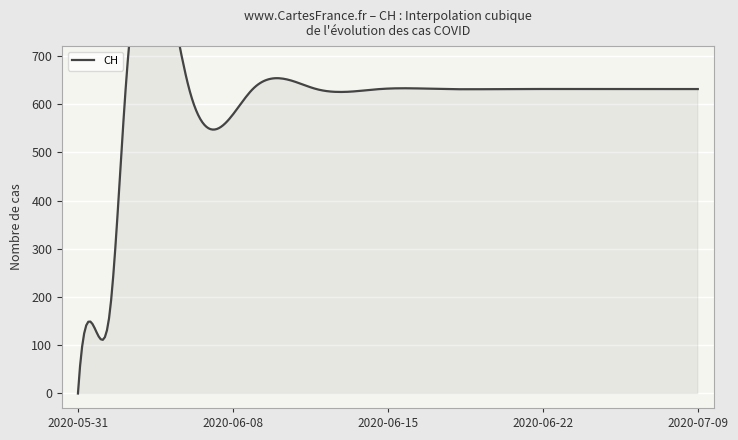

Which category has the lowest value across all series?

2020-05-31